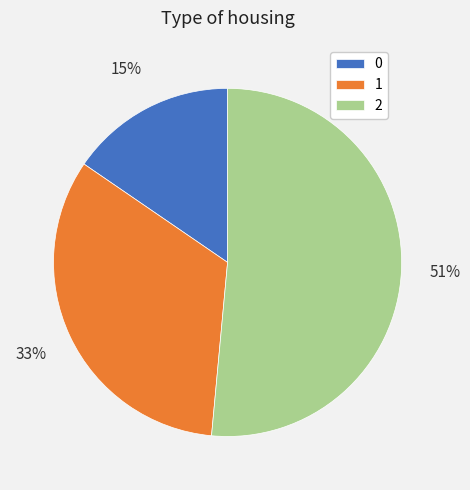

How many segments does this pie chart have?

3